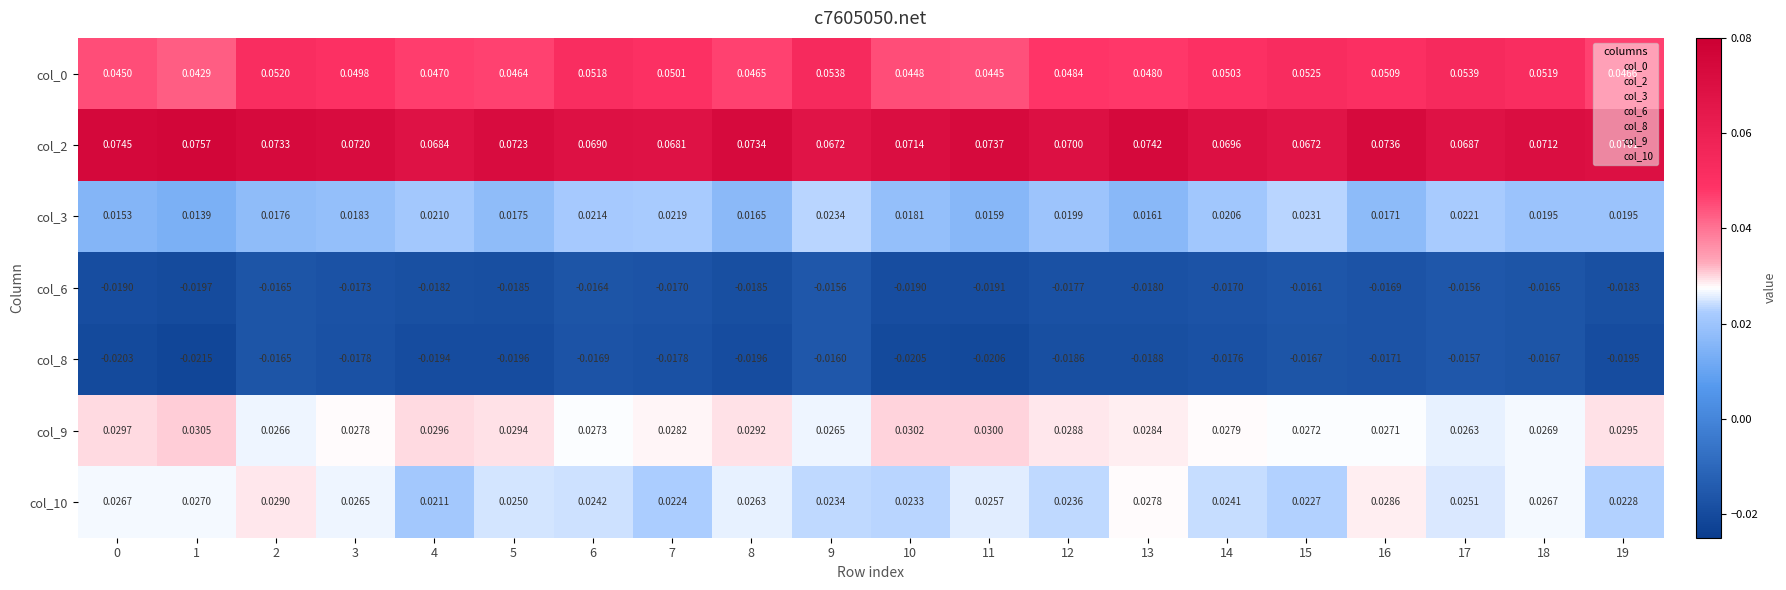

Is the value of col_3 at 12 greater than the value of col_2 at 16?

No